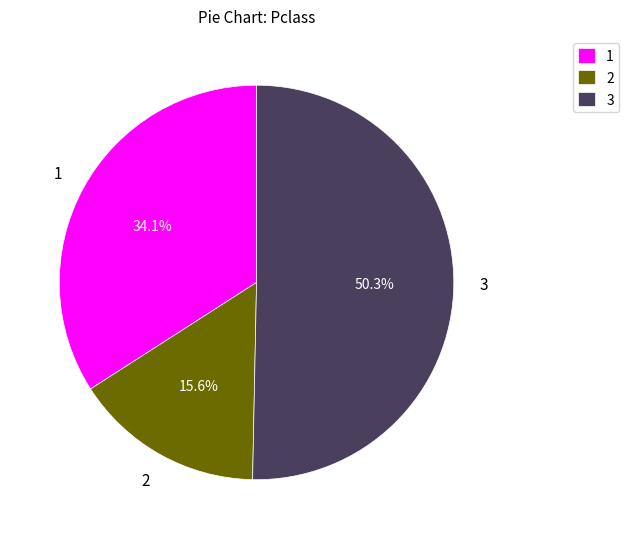

Which has a higher value, 3 or 2?

3